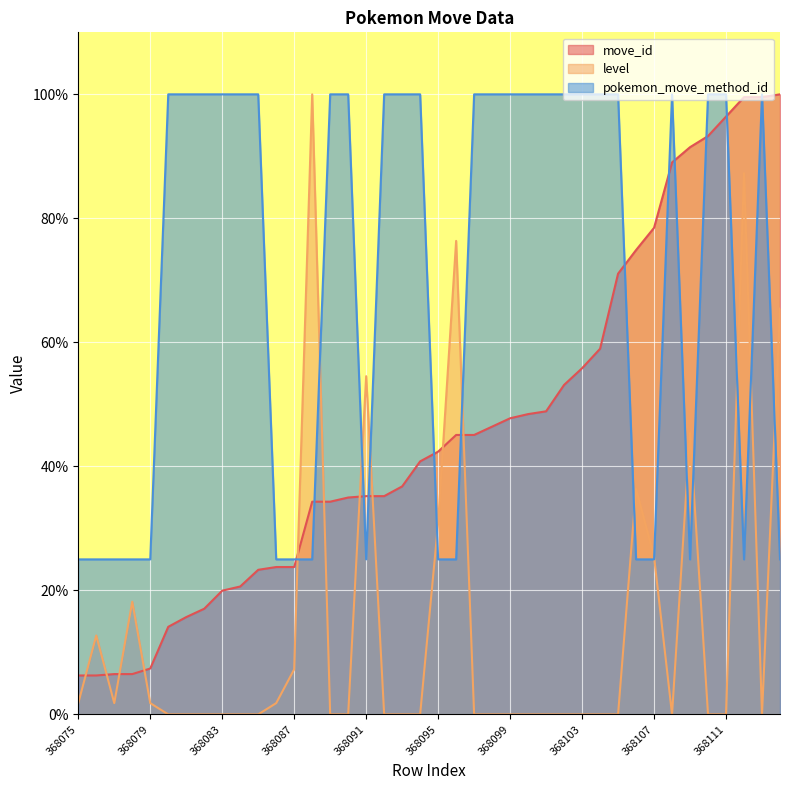

What is the difference between the maximum and second lowest values in the move_id series?

93.7